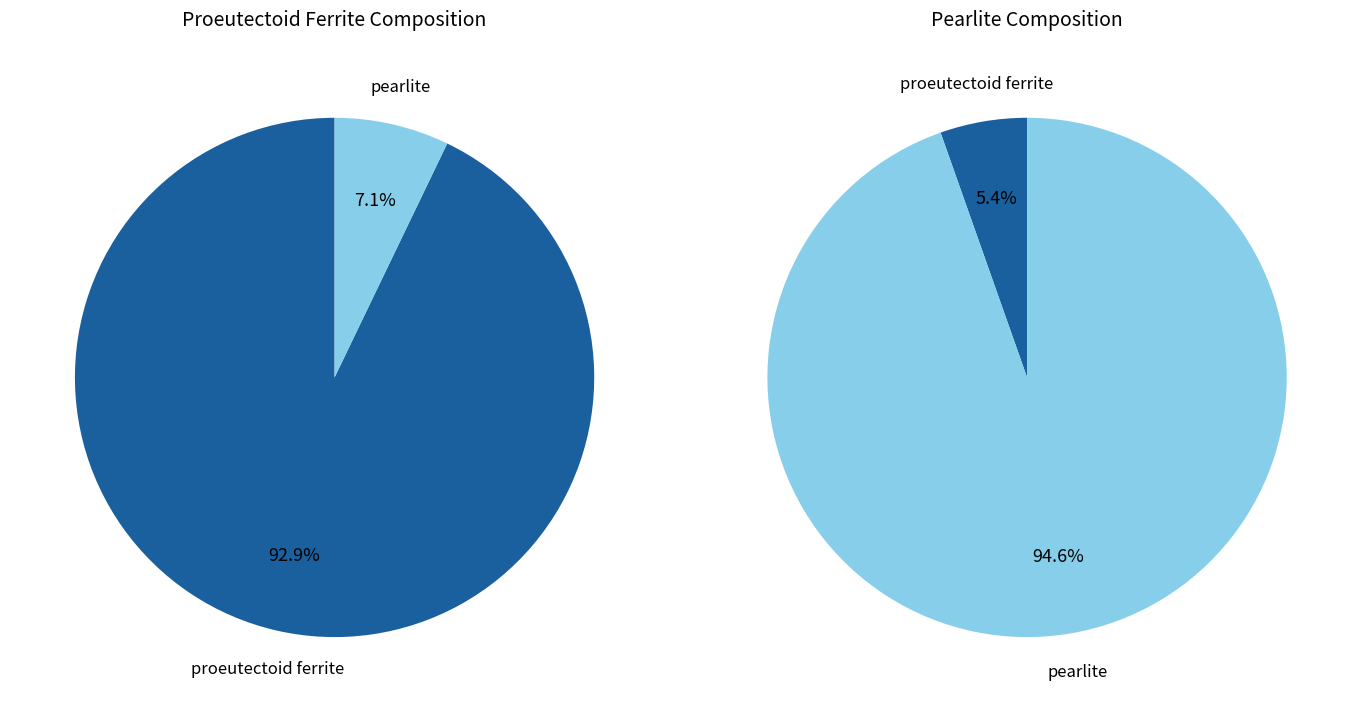

How much of the chart is everything except proeutectoid ferrite?

7.1%